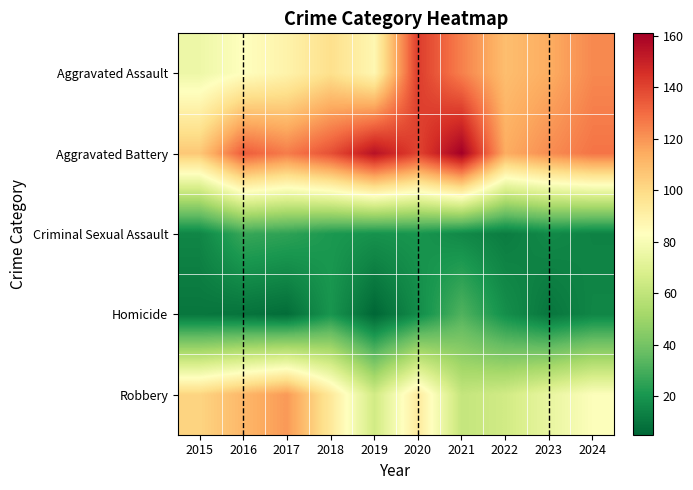

At how many categories does at least one series exceed 150?

2